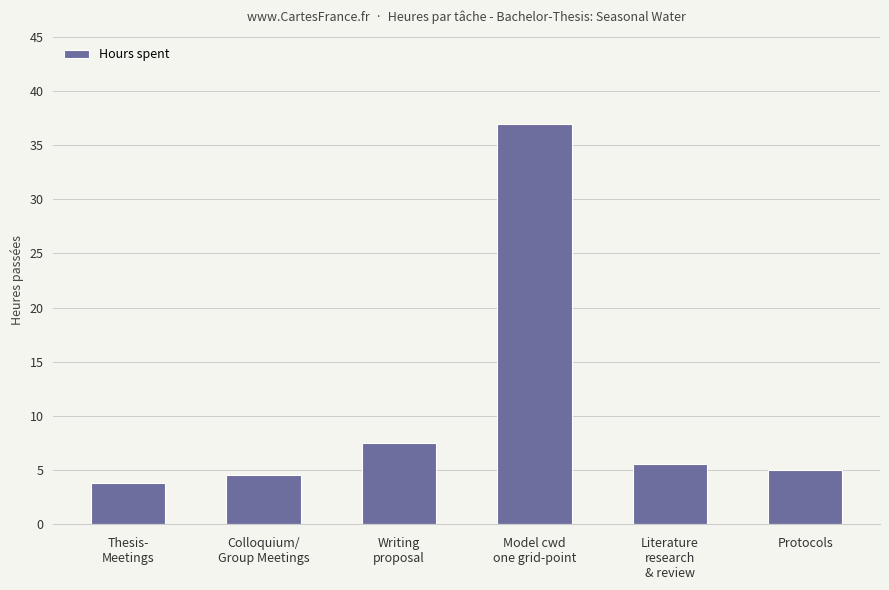

Count the number of data series in this chart.

1